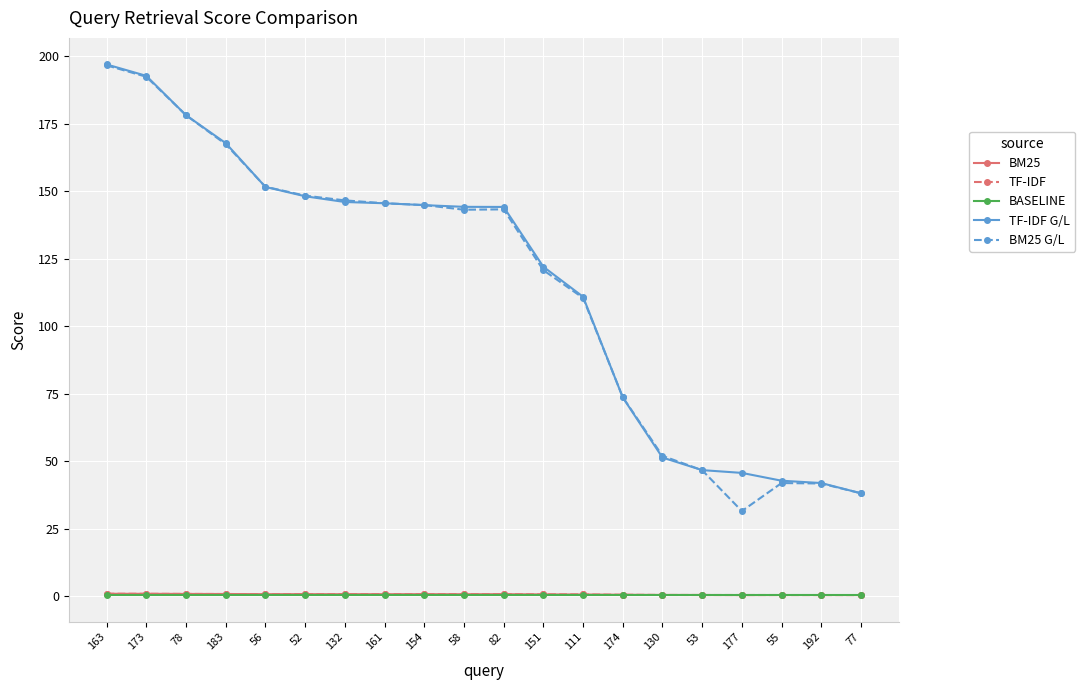

What are all the series names shown in the legend?

BM25, TF-IDF, BASELINE, TF-IDF G/L, BM25 G/L